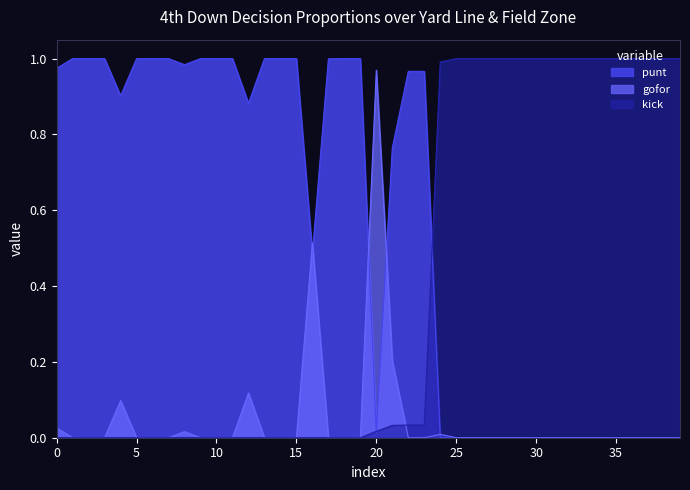

Which series has the largest total across all categories?

punt